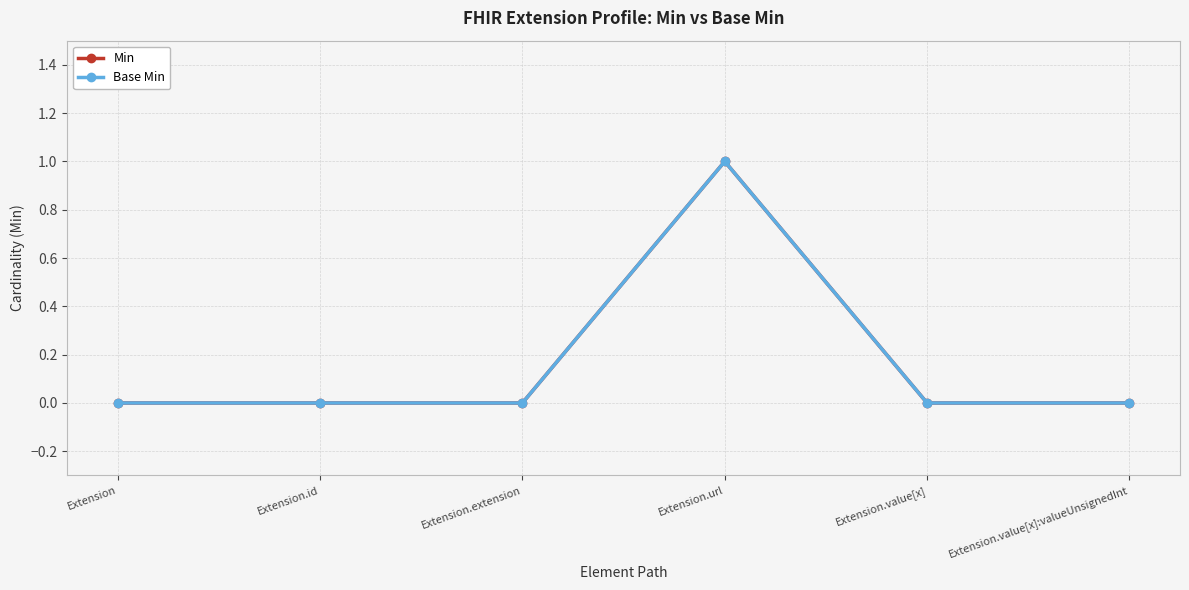

Is this an area chart (filled region under the line)?

No